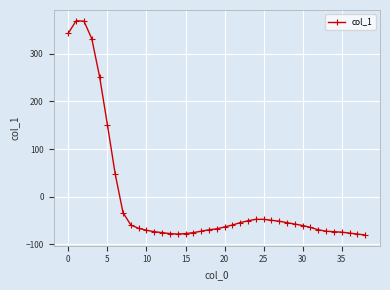

How many values are below -64?

19